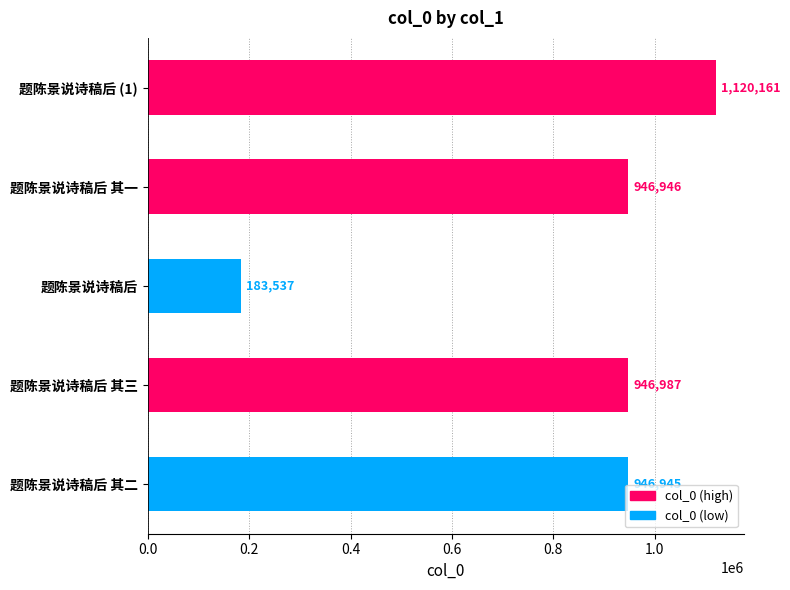

What is the greatest value displayed?

1120161